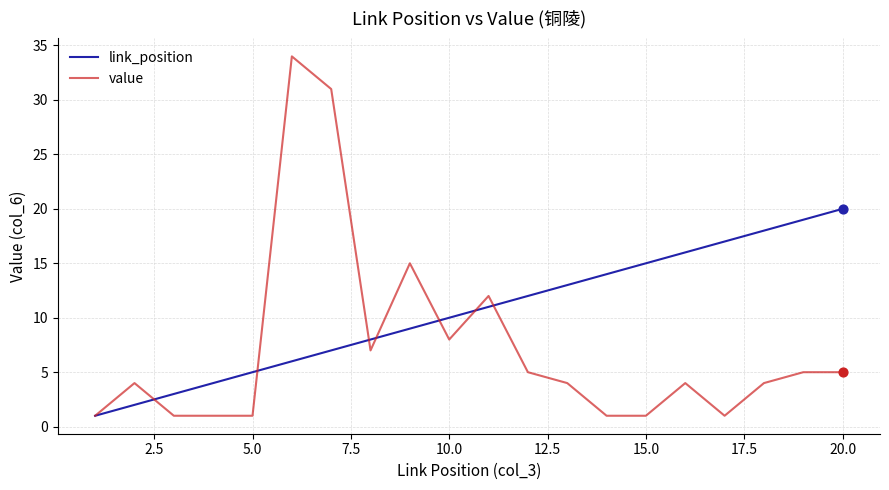

Which series has the largest total across all categories?

link_position